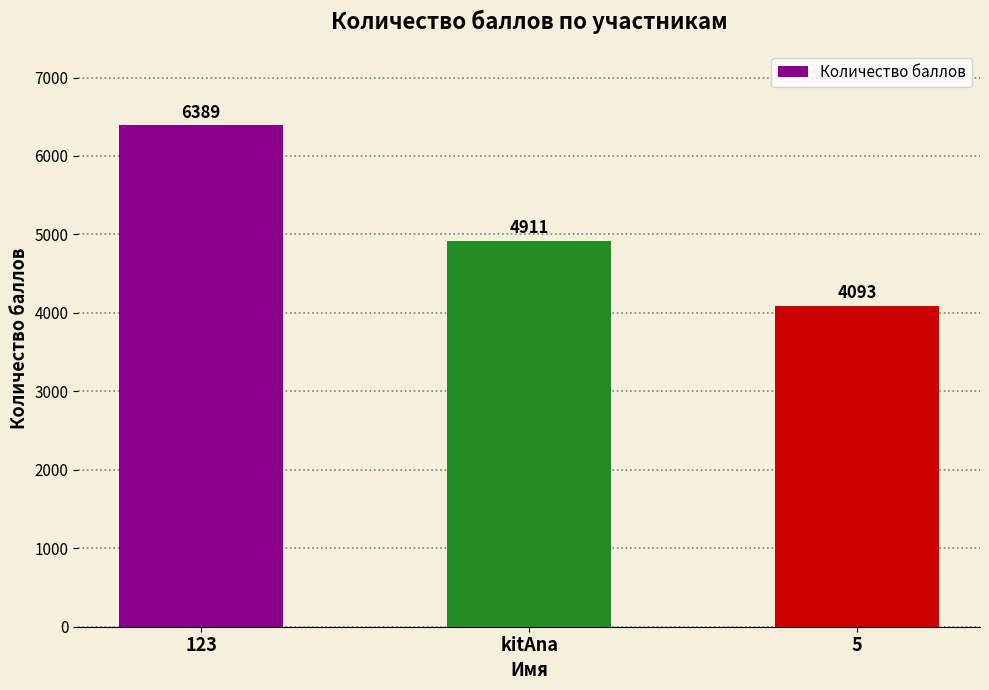

Does the chart contain any negative values?

No